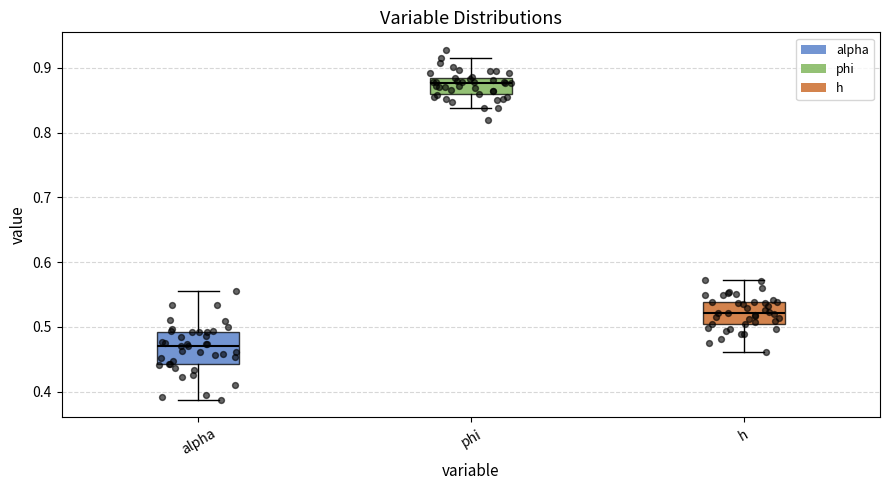

Where is the upper edge of the box for alpha on the y-axis? The values are not printed on the chart, so give them approximately, as read against the axis.

0.49